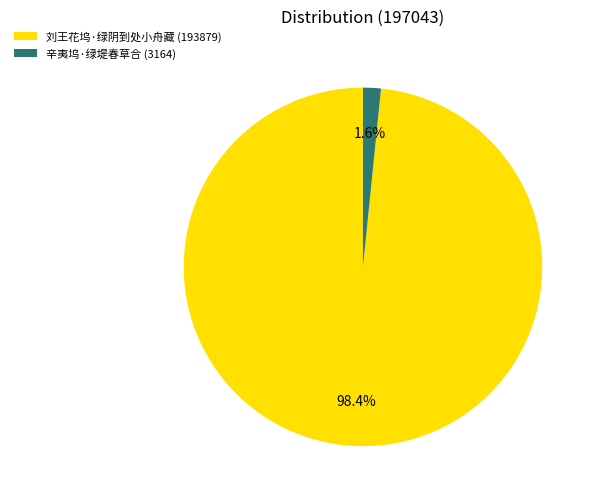

What percentage is the 刘王花坞·绿阴到处小舟藏 slice, to the nearest percent?

98%